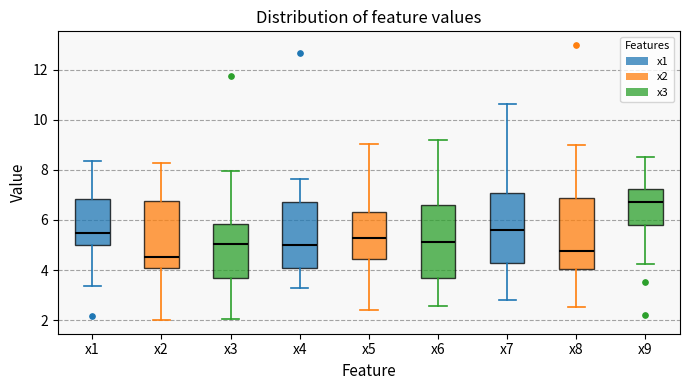

Reading left to right, transcribe this box plot: for each box, give where its median line is, the range the box spans, and where its two whiskers end, as read against the y-axis. The values are not printed on the chart, so give them approximately, as read against the axis.

x1: median 5.4, box 5.0 to 6.8, whiskers 3.4 to 8.4
x2: median 4.6, box 4.0 to 6.8, whiskers 2.0 to 8.2
x3: median 5.0, box 3.6 to 5.8, whiskers 2.0 to 8.0
x4: median 5.0, box 4.0 to 6.8, whiskers 3.2 to 7.6
x5: median 5.2, box 4.4 to 6.4, whiskers 2.4 to 9.0
x6: median 5.2, box 3.6 to 6.6, whiskers 2.6 to 9.2
x7: median 5.6, box 4.2 to 7.0, whiskers 2.8 to 10.6
x8: median 4.8, box 4.0 to 6.8, whiskers 2.6 to 9.0
x9: median 6.8, box 5.8 to 7.2, whiskers 4.2 to 8.4